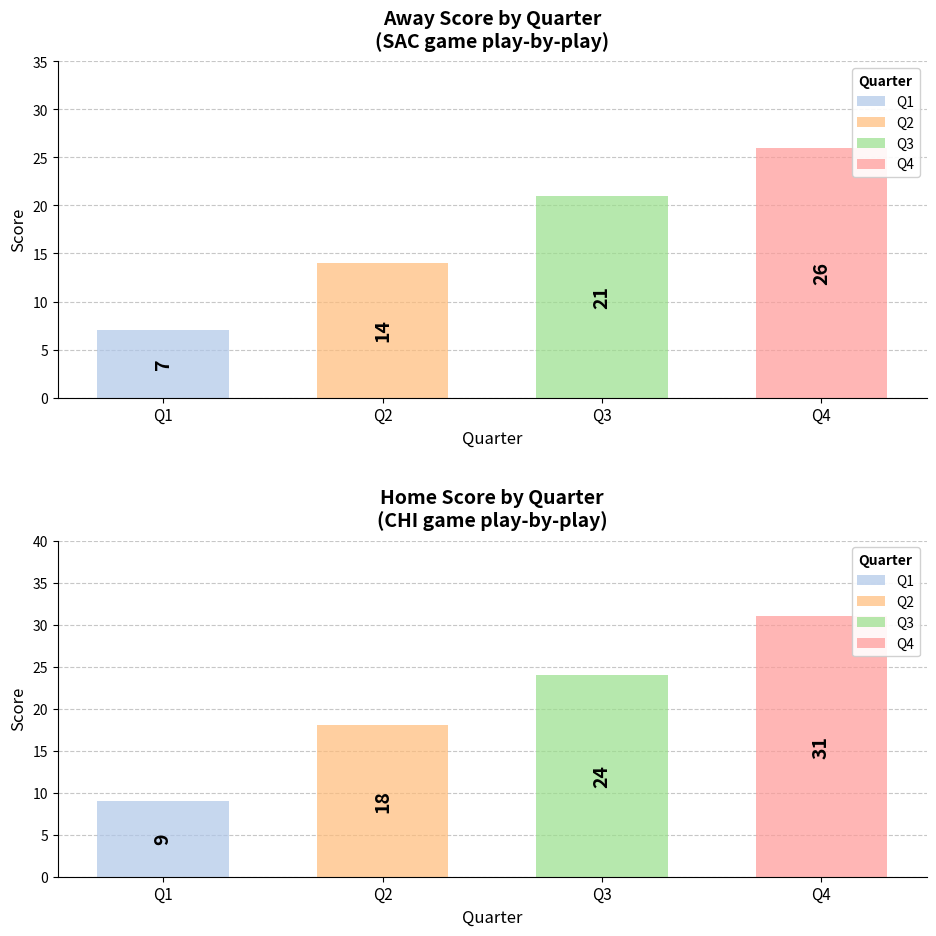

What is the minimum value for Q4?

26